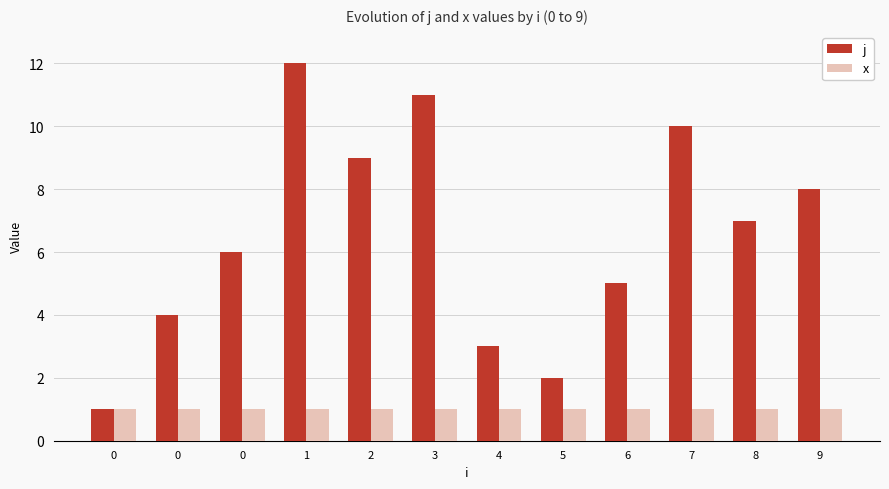

What are all the series names shown in the legend?

j, x